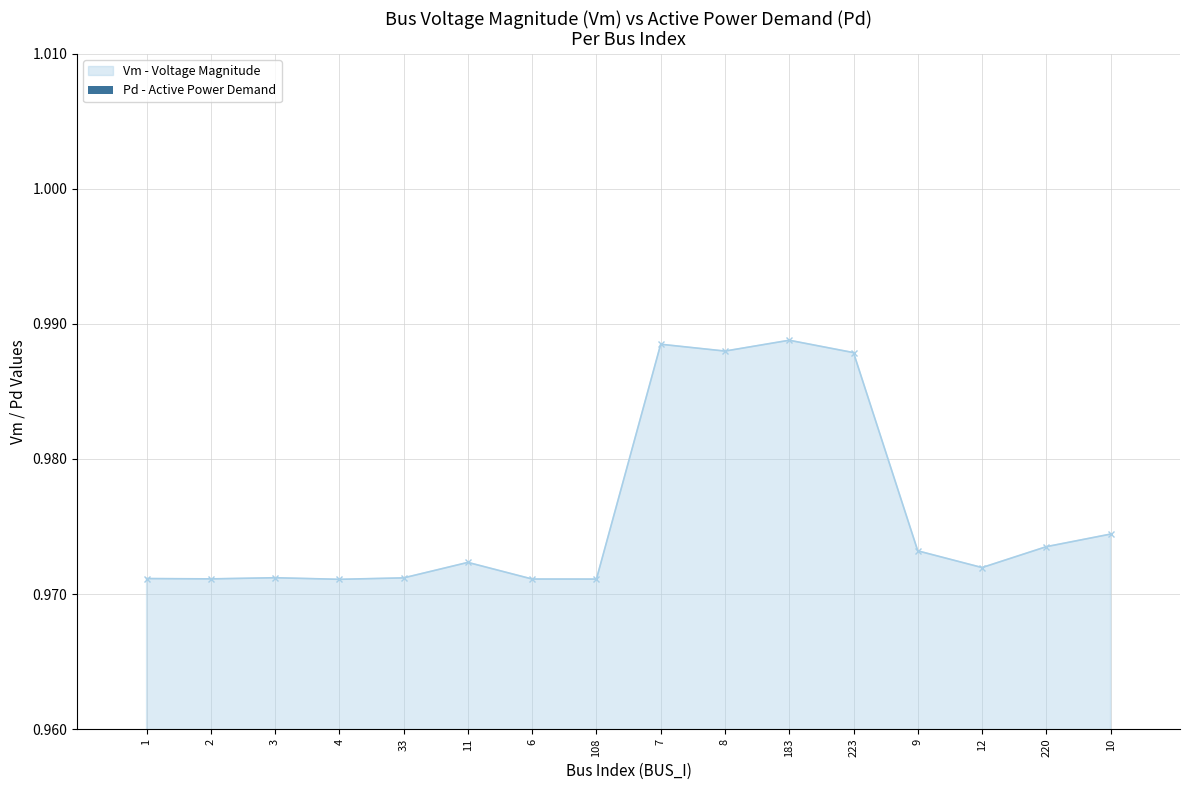

Does the chart contain any negative values?

No